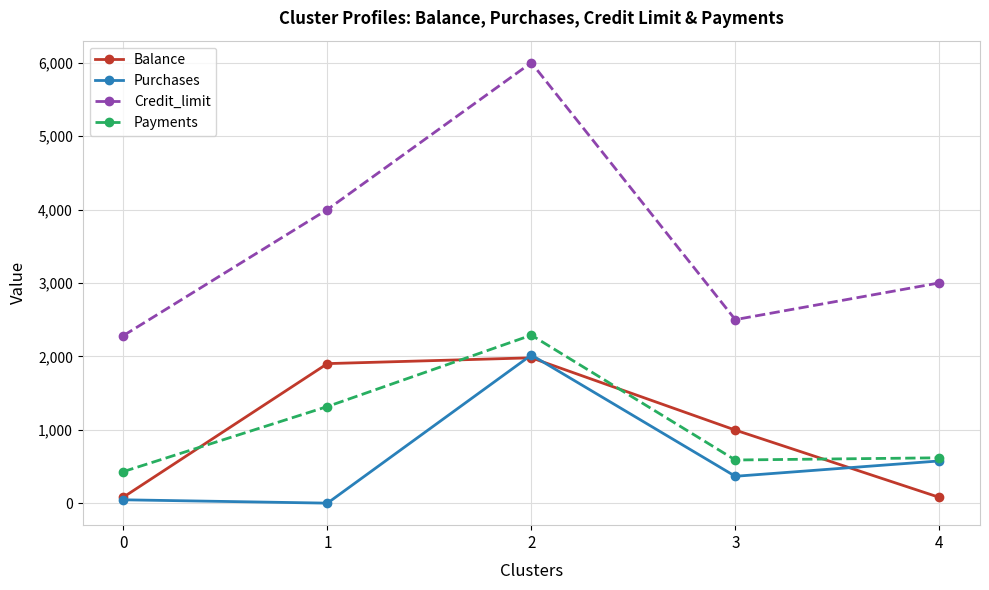

The value of Payments at 1 is 1877.5. True or false?

False